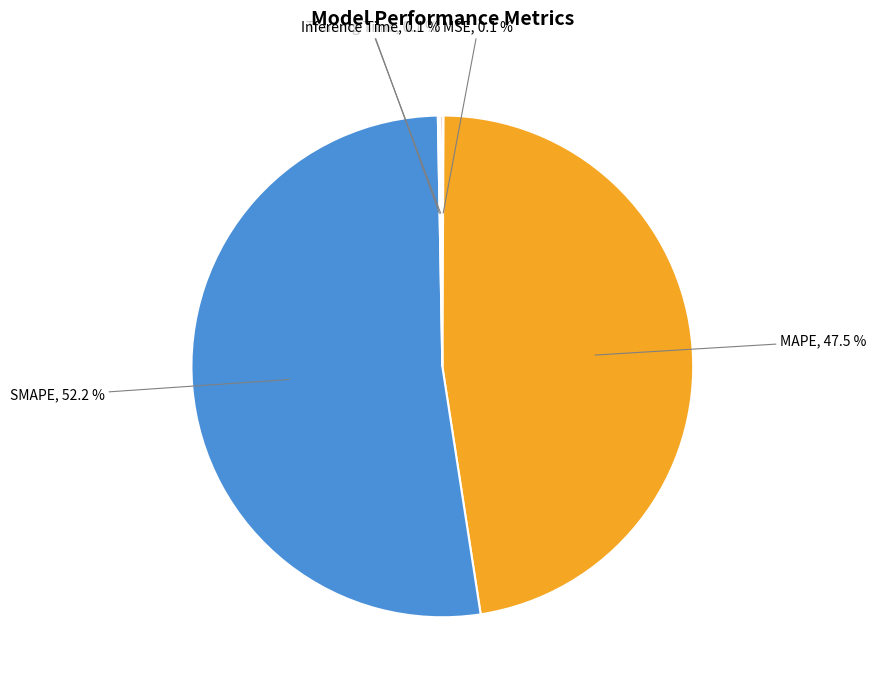

Is there any slice that represents more than half of the pie?

Yes